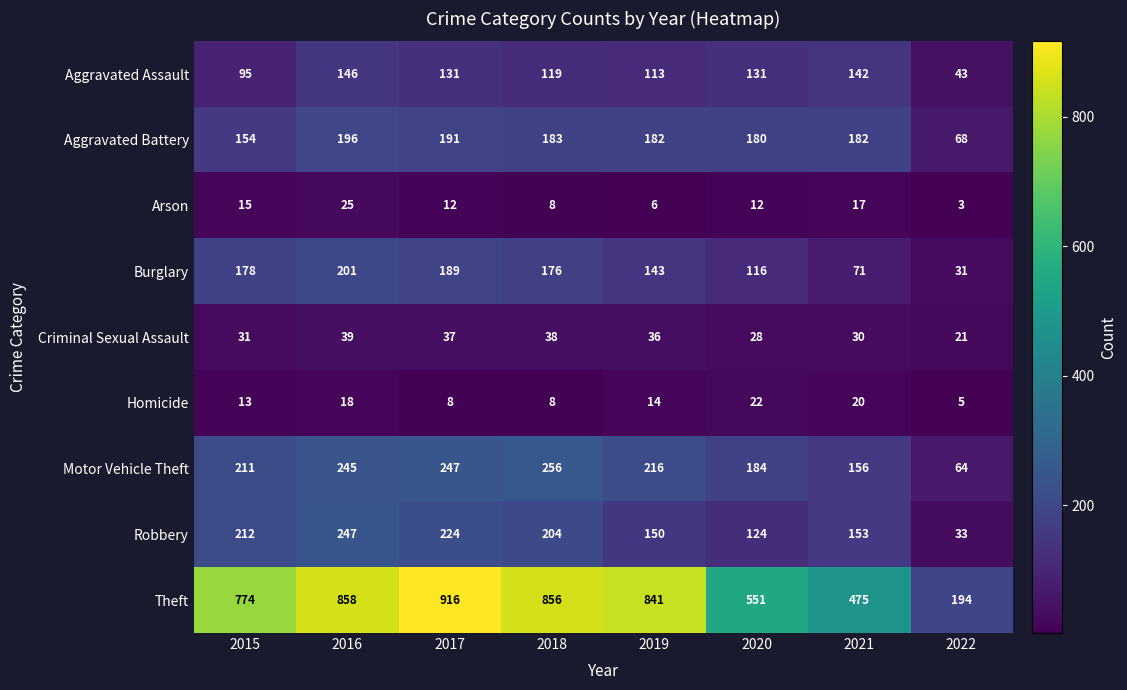

What is the maximum value for Criminal Sexual Assault?

39